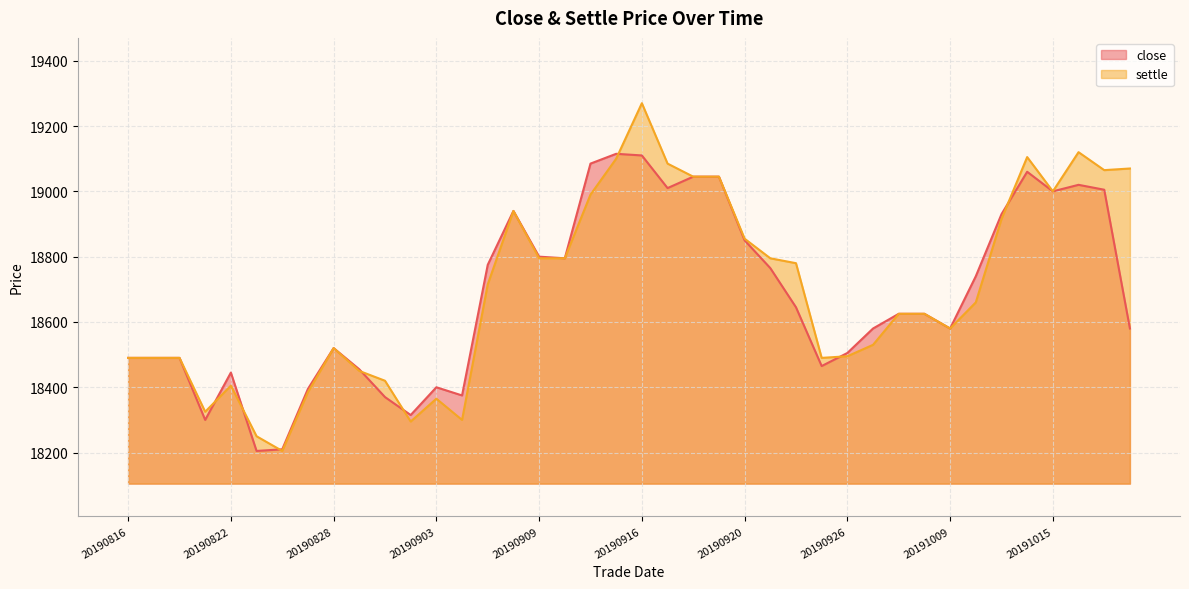

At how many categories does at least one series exceed 18332?

36